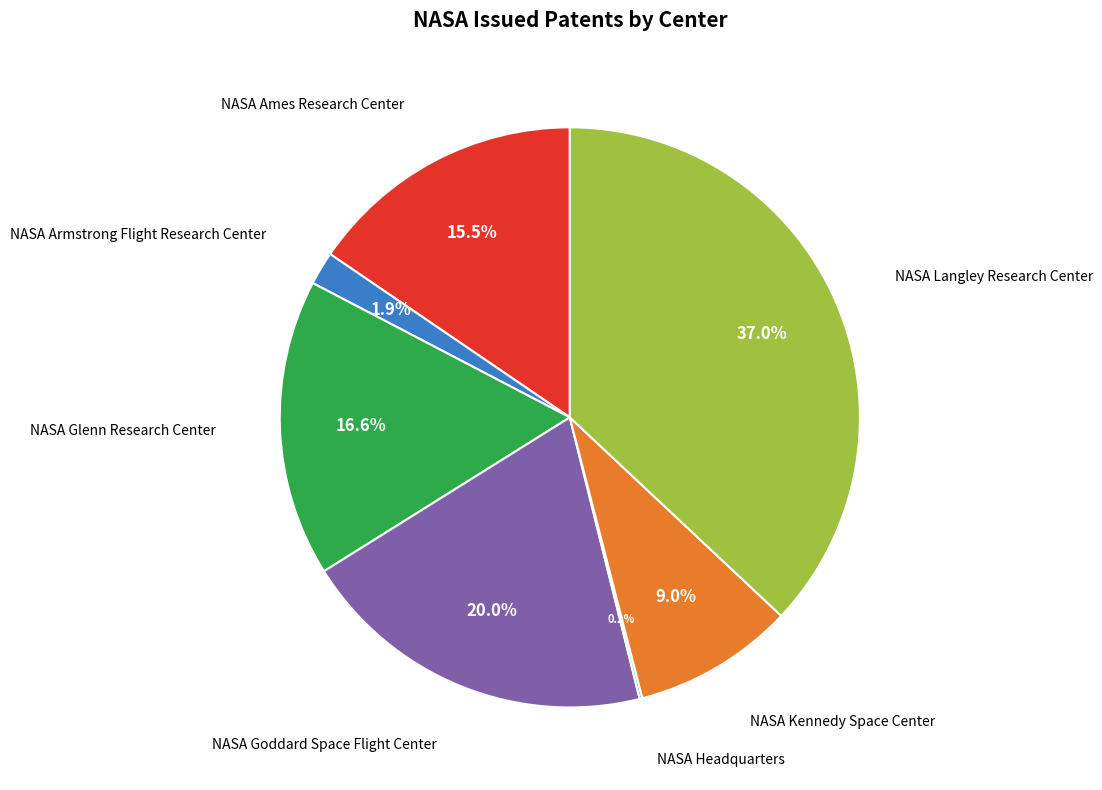

Is there any slice that represents more than half of the pie?

No